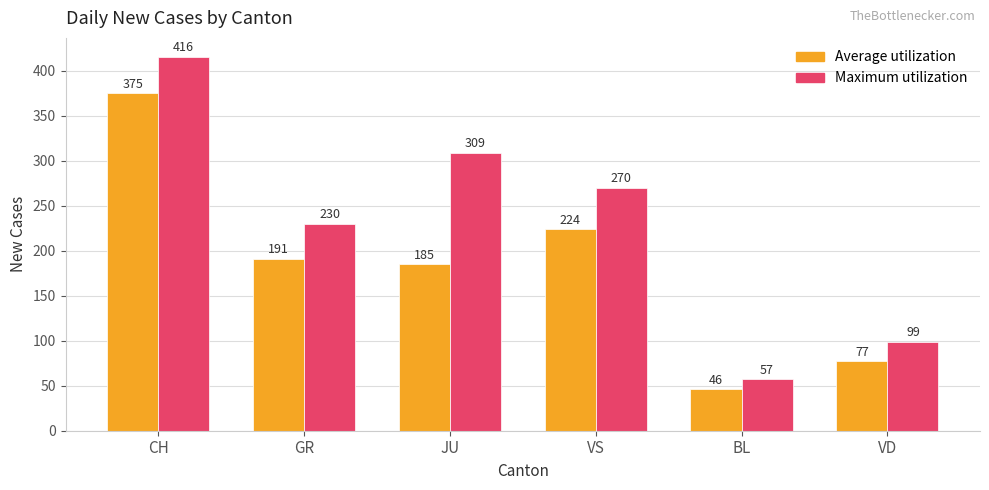

Between JU and BL, which series saw the biggest shift?

Maximum utilization